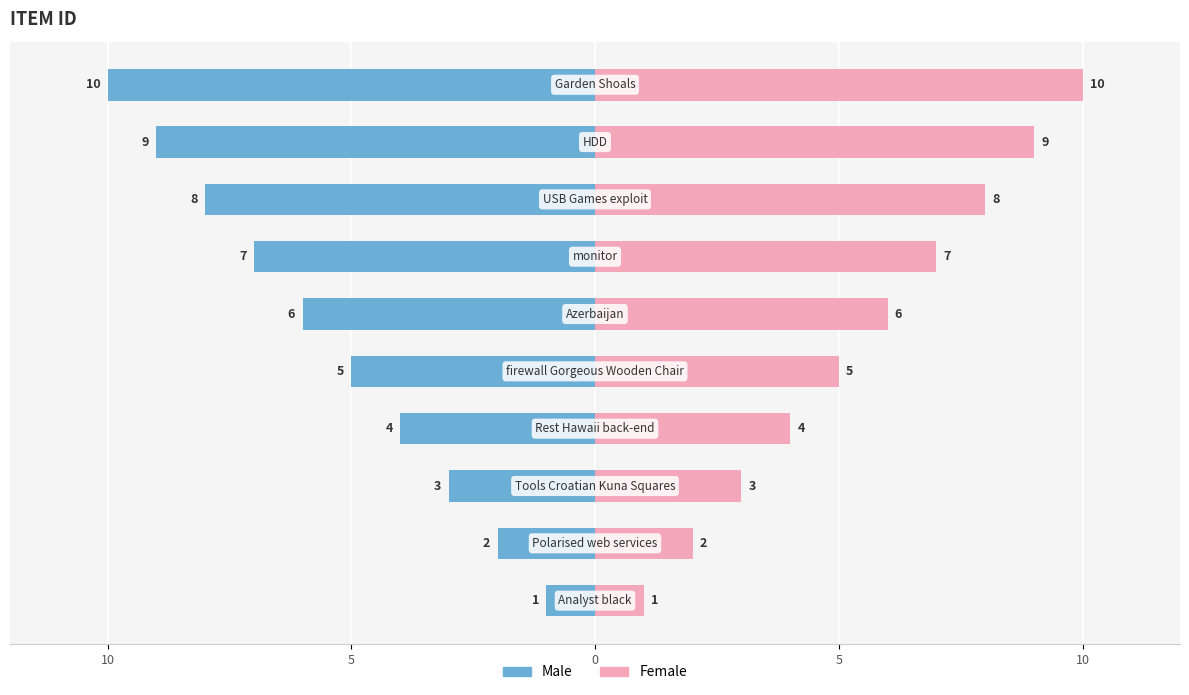

At how many categories does at least one series exceed -3?

10